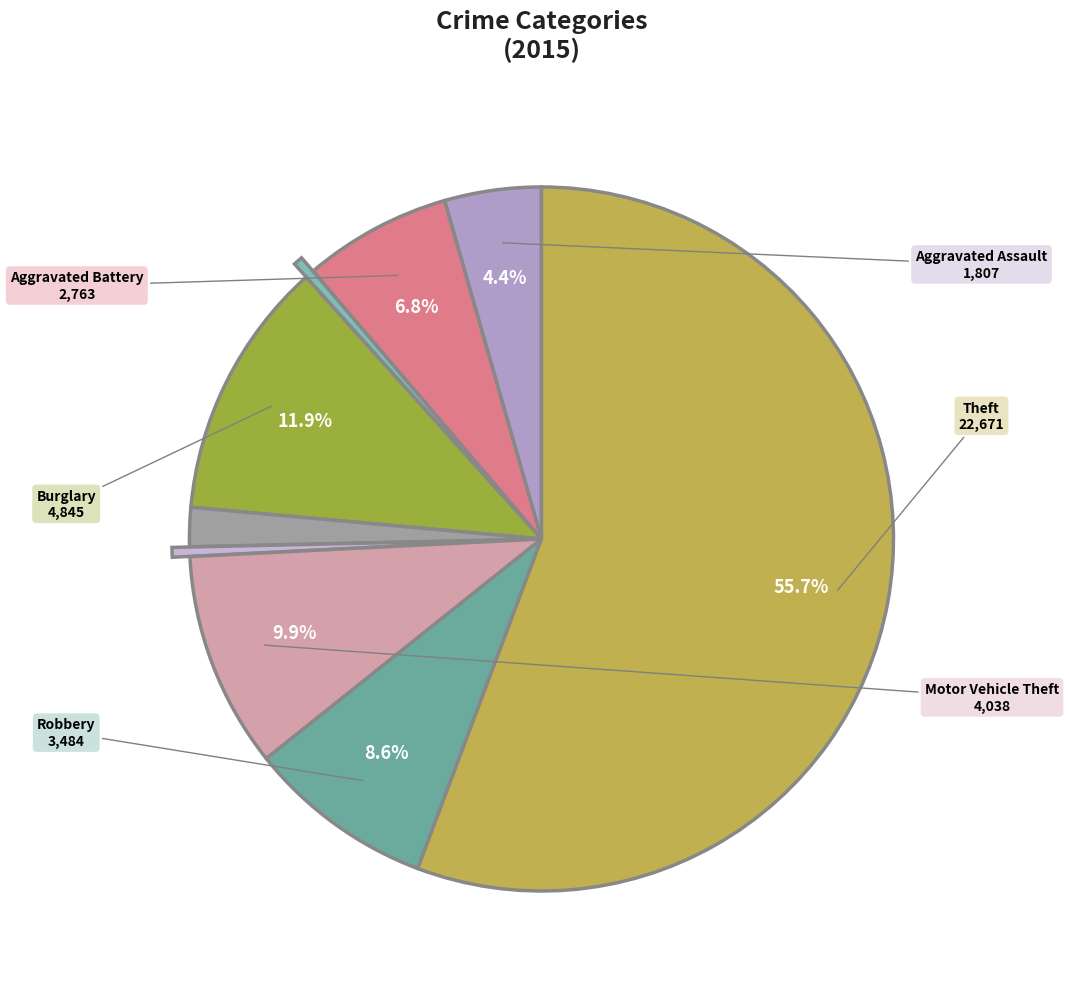

How many segments does this pie chart have?

9